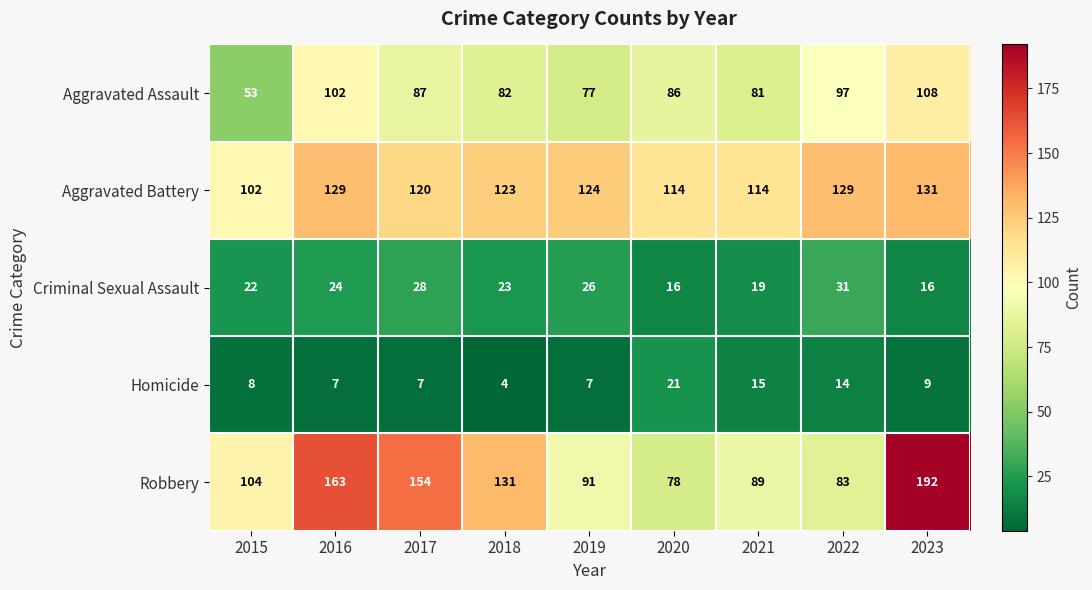

How many data points in Robbery are less than 104?

4